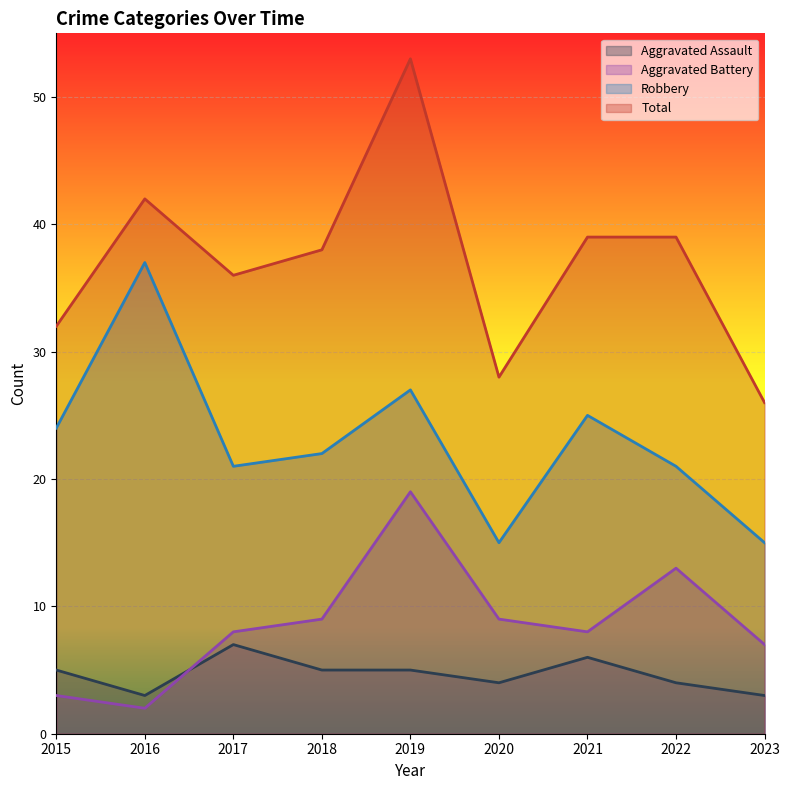

Where does the Total series first go above 38?

2016